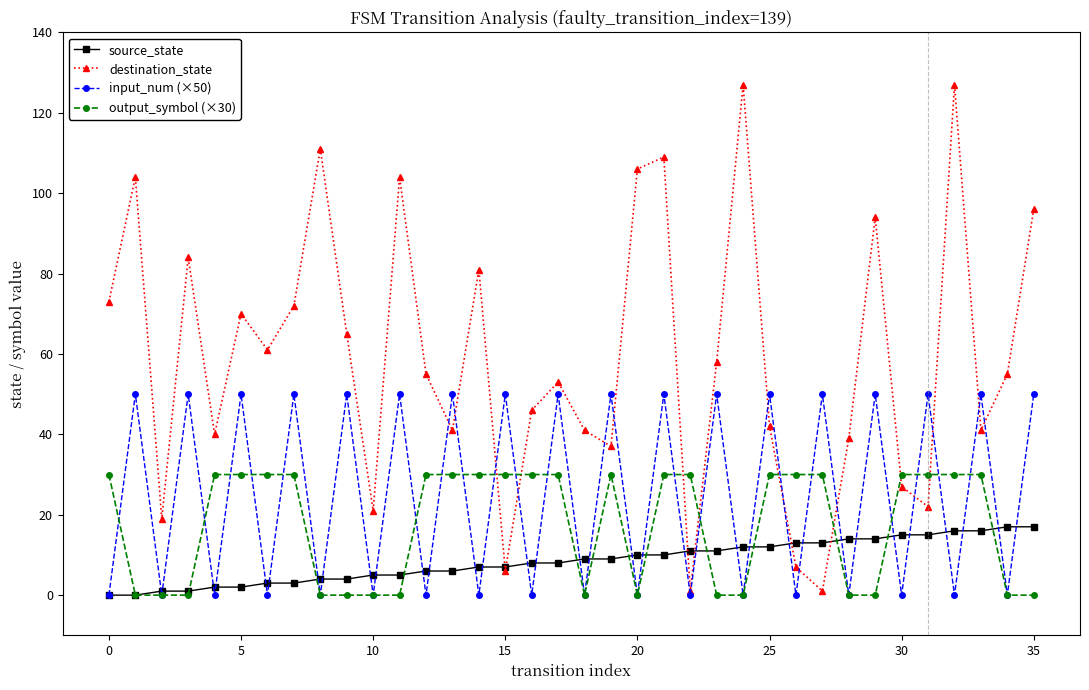

What is the maximum value shown in the chart?

127